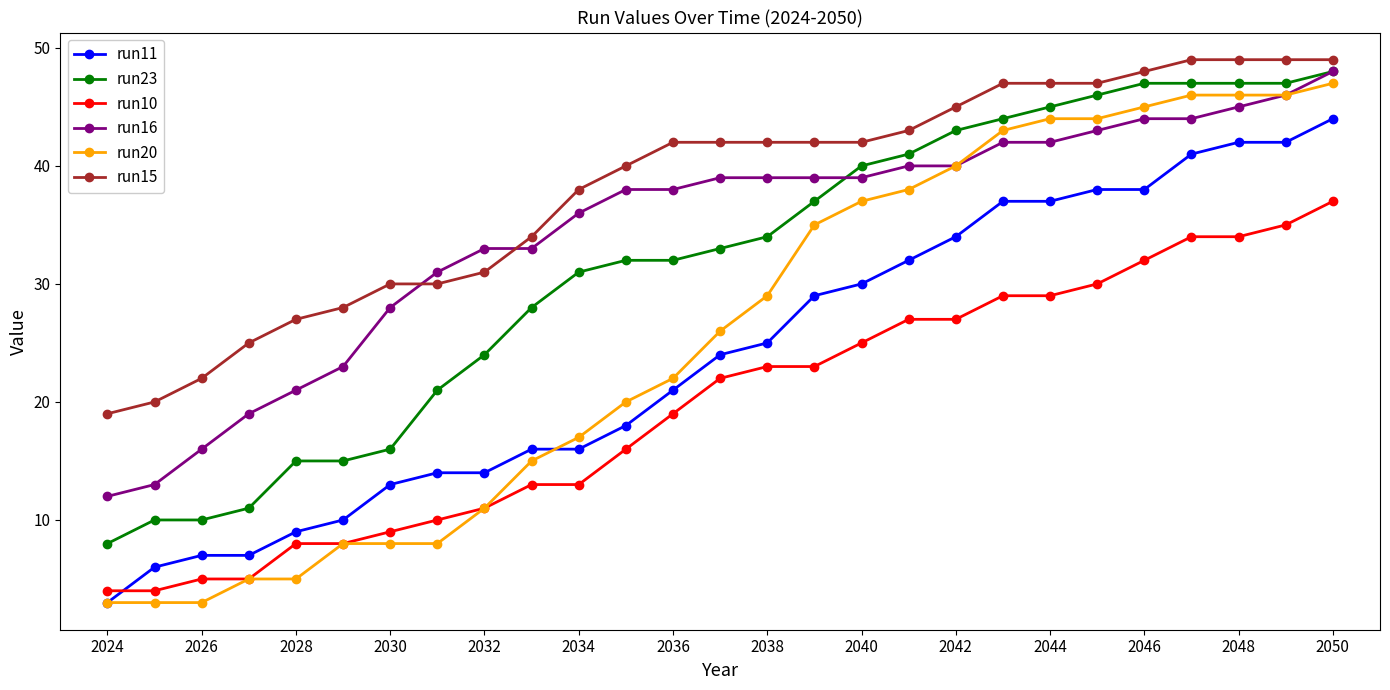

Reading left to right, what are all the values shown in this chart?

run11: 3	6	7	7	9	10	13	14	14	16	16	18	21	24	25	29	30	32	34	37	37	38	38	41	42	42	44
run23: 8	10	10	11	15	15	16	21	24	28	31	32	32	33	34	37	40	41	43	44	45	46	47	47	47	47	48
run10: 4	4	5	5	8	8	9	10	11	13	13	16	19	22	23	23	25	27	27	29	29	30	32	34	34	35	37
run16: 12	13	16	19	21	23	28	31	33	33	36	38	38	39	39	39	39	40	40	42	42	43	44	44	45	46	48
run20: 3	3	3	5	5	8	8	8	11	15	17	20	22	26	29	35	37	38	40	43	44	44	45	46	46	46	47
run15: 19	20	22	25	27	28	30	30	31	34	38	40	42	42	42	42	42	43	45	47	47	47	48	49	49	49	49